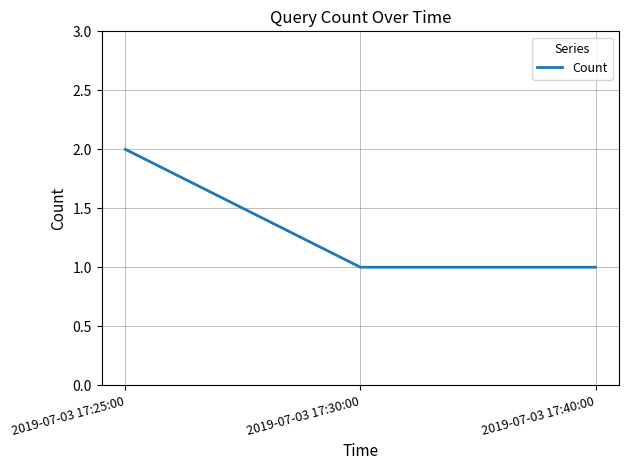

Reading left to right, transcribe all the data shown in this chart.

2019-07-03 17:25:00=2	2019-07-03 17:30:00=1	2019-07-03 17:40:00=1